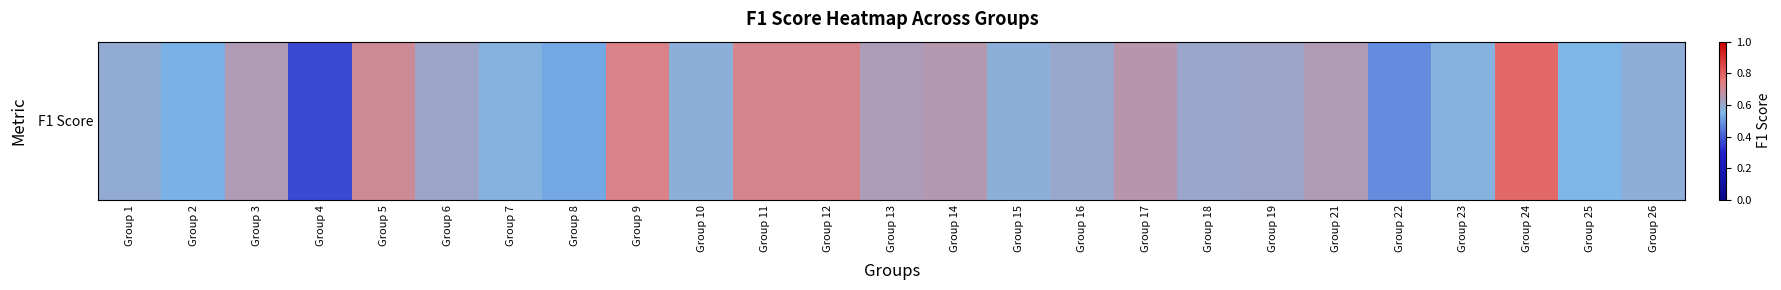

The value at Group 2 is 0.7. True or false?

False